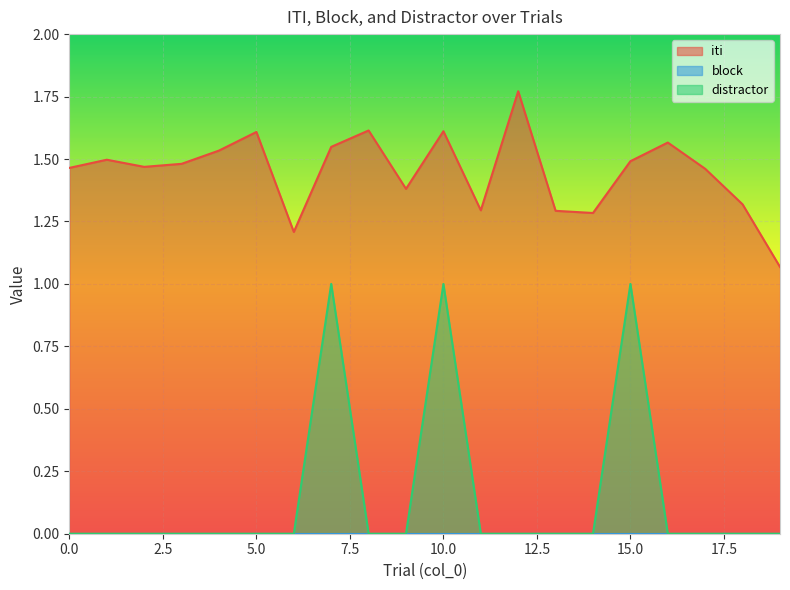

What is the minimum value for iti?

1.1